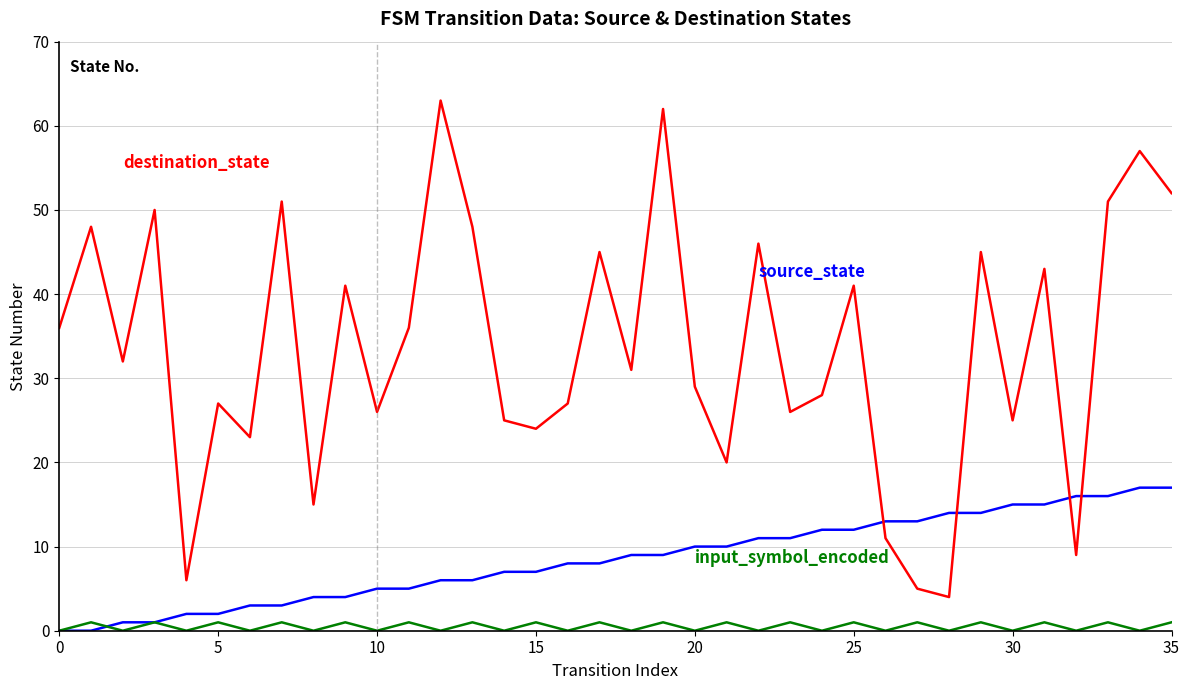

What is the greatest value displayed?

63